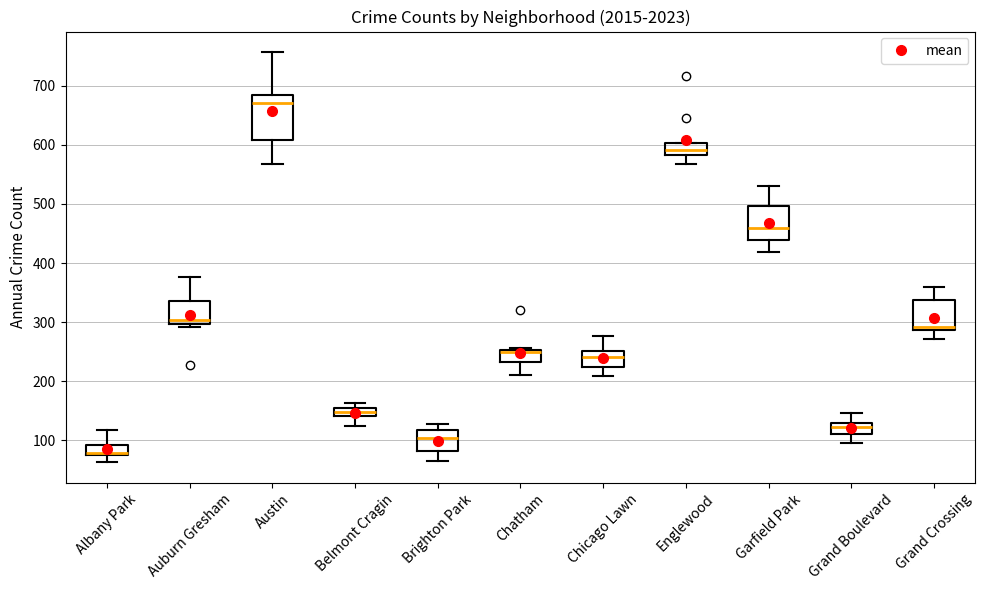

Where is the upper edge of the box for Austin on the y-axis? The values are not printed on the chart, so give them approximately, as read against the axis.

690